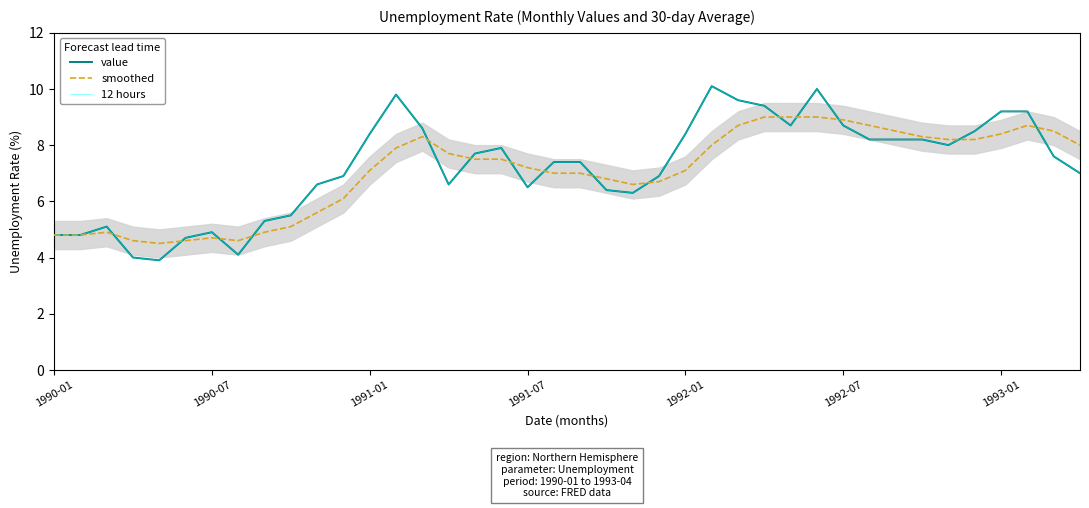

Is this an area chart (filled region under the line)?

Yes